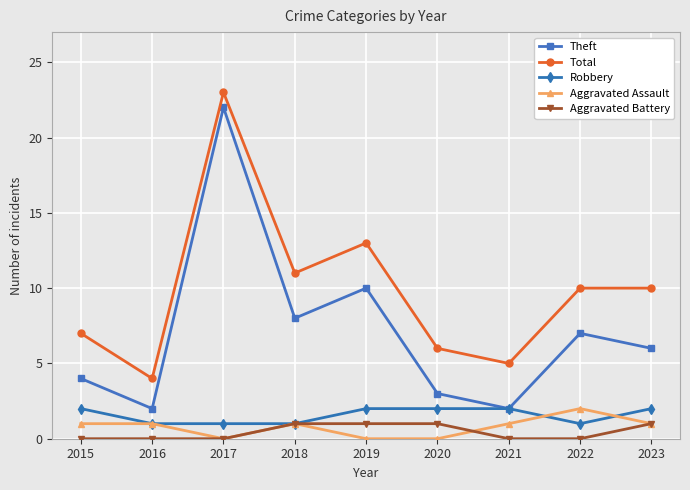

What is the maximum value for Aggravated Battery?

1